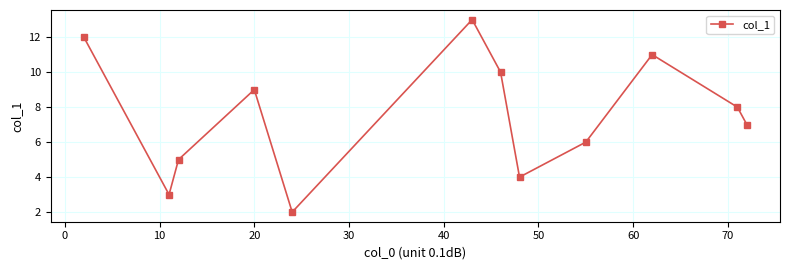

What is the sum of all values?

90